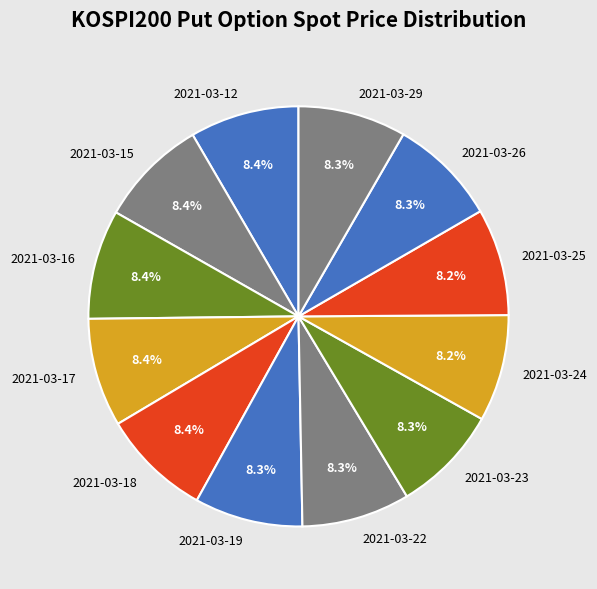

True or false: 2021-03-26 accounts for 1% of the total.

False